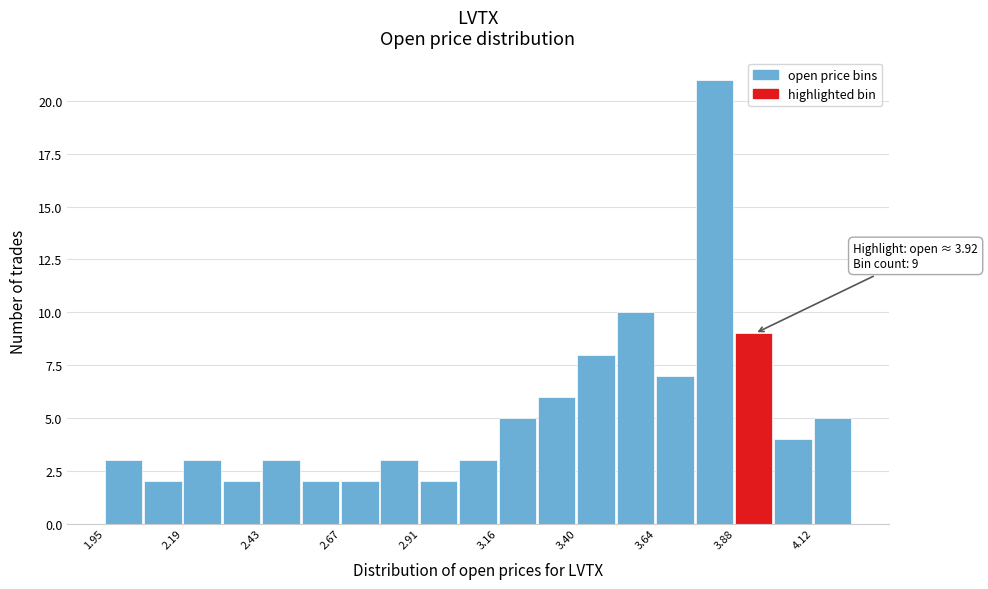

Read against the x-axis, roughly where is the centre of the tallest bar?

3.80